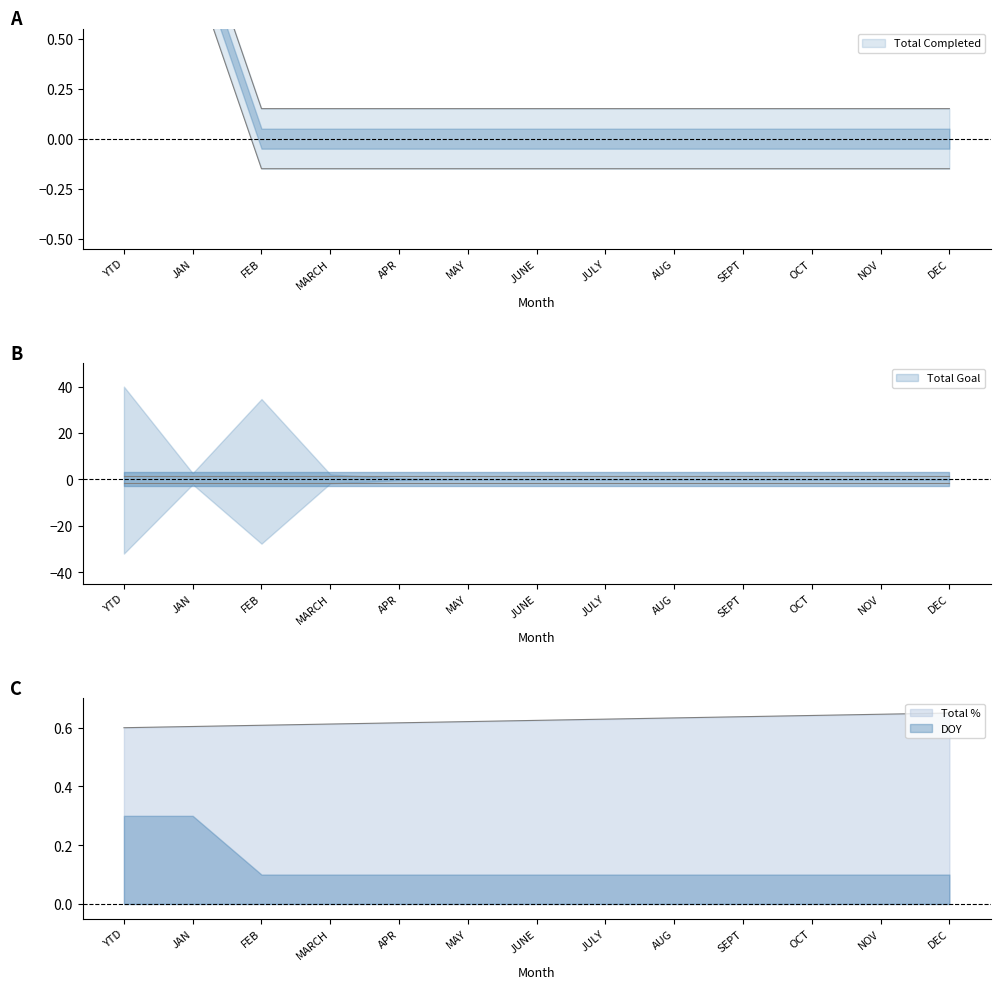

Rank the categories by Total Completed value from lowest to highest.

FEB, MARCH, APR, MAY, JUNE, JULY, AUG, SEPT, OCT, NOV, DEC, YTD, JAN